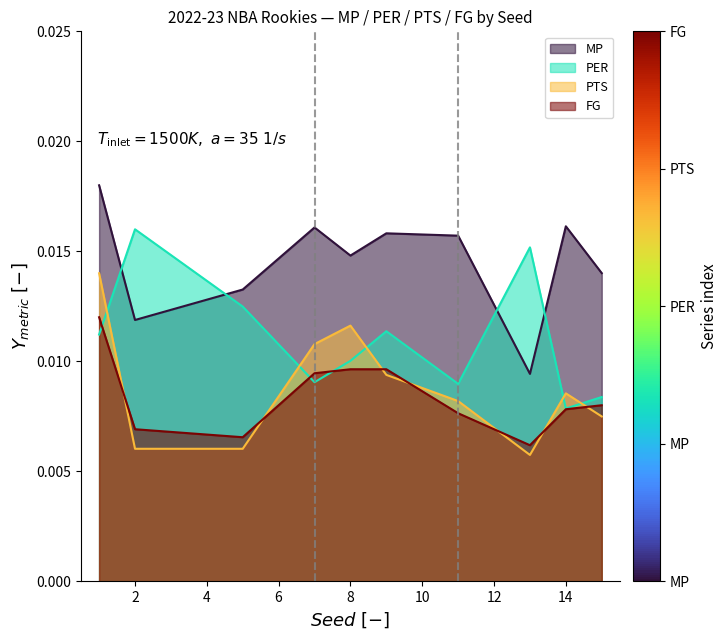

Which series ends up on top after the final intersection of FG and PTS?

FG